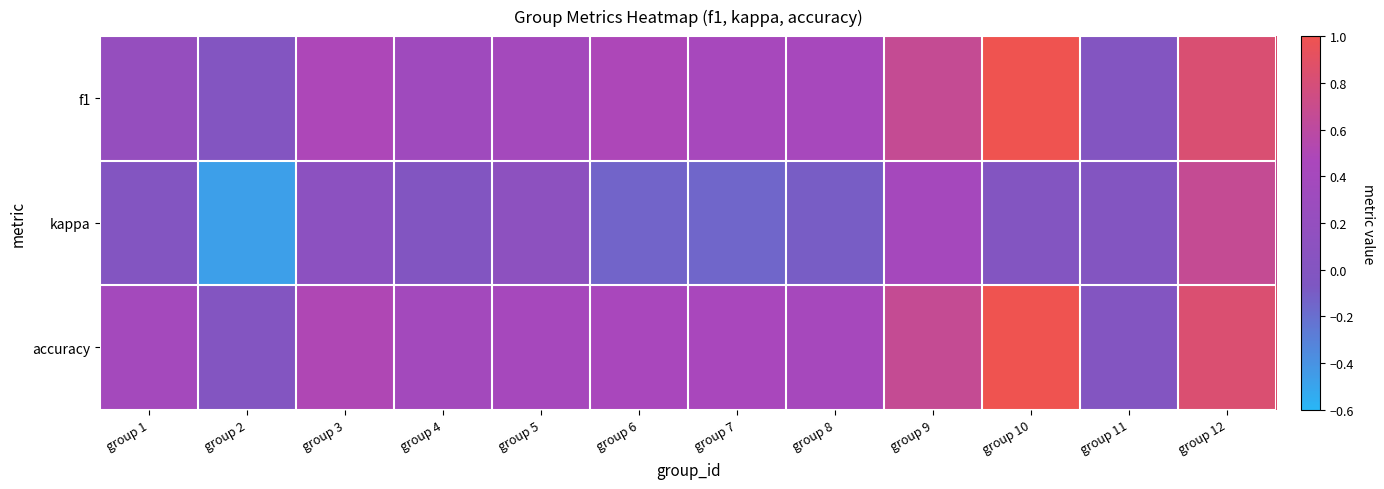

Reading left to right, transcribe all the data shown in this chart.

f1: group 1=0.2	group 2=0.0	group 3=0.5	group 4=0.3	group 5=0.4	group 6=0.5	group 7=0.4	group 8=0.4	group 9=0.7	group 10=1.0	group 11=0.0	group 12=0.8
kappa: group 1=0.0	group 2=-0.5	group 3=0.1	group 4=-0.0	group 5=0.1	group 6=-0.1	group 7=-0.2	group 8=-0.1	group 9=0.4	group 10=0.0	group 11=0.0	group 12=0.7
accuracy: group 1=0.4	group 2=0.0	group 3=0.5	group 4=0.4	group 5=0.4	group 6=0.5	group 7=0.4	group 8=0.4	group 9=0.7	group 10=1.0	group 11=0.0	group 12=0.8